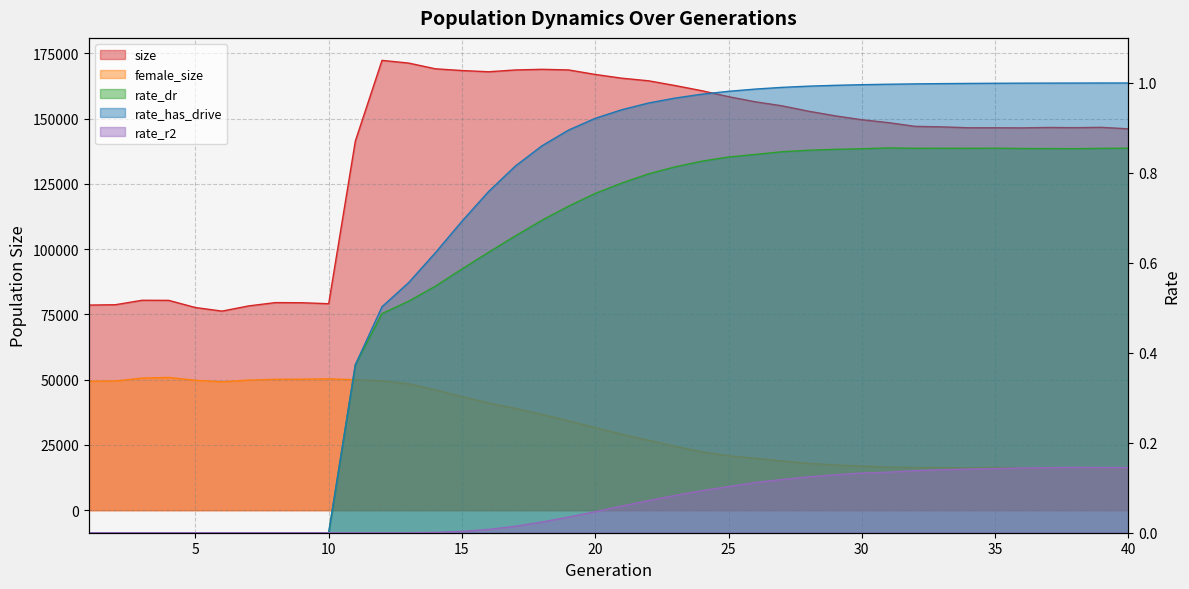

Reading right to left, what are all the values shown in this chart?

size: 146070.0	146649.0	146527.0	146603.0	146443.0	146479.0	146486.0	146825.0	147025.0	148451.0	149558.0	151053.0	152833.0	154902.0	156434.0	158398.0	160668.0	162647.0	164474.0	165464.0	166904.0	168638.0	168869.0	168627.0	167930.0	168403.0	169070.0	171263.0	172291.0	141414.0	79094.0	79469.0	79523.0	78259.0	76264.0	77633.0	80376.0	80414.0	78716.0	78571.0
female_size: 15966.0	16121.0	16225.0	16331.0	16248.0	16350.0	16265.0	16321.0	16381.0	16518.0	16926.0	17347.0	17966.0	18874.0	19919.0	20868.0	22401.0	24476.0	26809.0	29117.0	31640.0	34260.0	36687.0	39023.0	41072.0	43523.0	46099.0	48419.0	49597.0	49989.0	50324.0	50193.0	50132.0	49841.0	49198.0	49756.0	50847.0	50597.0	49518.0	49390.0
rate_dr: 0.9	0.9	0.9	0.9	0.9	0.9	0.9	0.9	0.9	0.9	0.9	0.9	0.9	0.8	0.8	0.8	0.8	0.8	0.8	0.8	0.8	0.7	0.7	0.7	0.6	0.6	0.5	0.5	0.5	0.4	0.0	0.0	0.0	0.0	0.0	0.0	0.0	0.0	0.0	0.0
rate_has_drive: 1.0	1.0	1.0	1.0	1.0	1.0	1.0	1.0	1.0	1.0	1.0	1.0	1.0	1.0	1.0	1.0	1.0	1.0	1.0	0.9	0.9	0.9	0.9	0.8	0.8	0.7	0.6	0.6	0.5	0.4	0.0	0.0	0.0	0.0	0.0	0.0	0.0	0.0	0.0	0.0
rate_r2: 0.1	0.1	0.1	0.1	0.1	0.1	0.1	0.1	0.1	0.1	0.1	0.1	0.1	0.1	0.1	0.1	0.1	0.1	0.1	0.1	0.0	0.0	0.0	0.0	0.0	0.0	0.0	0.0	0.0	0.0	0.0	0.0	0.0	0.0	0.0	0.0	0.0	0.0	0.0	0.0